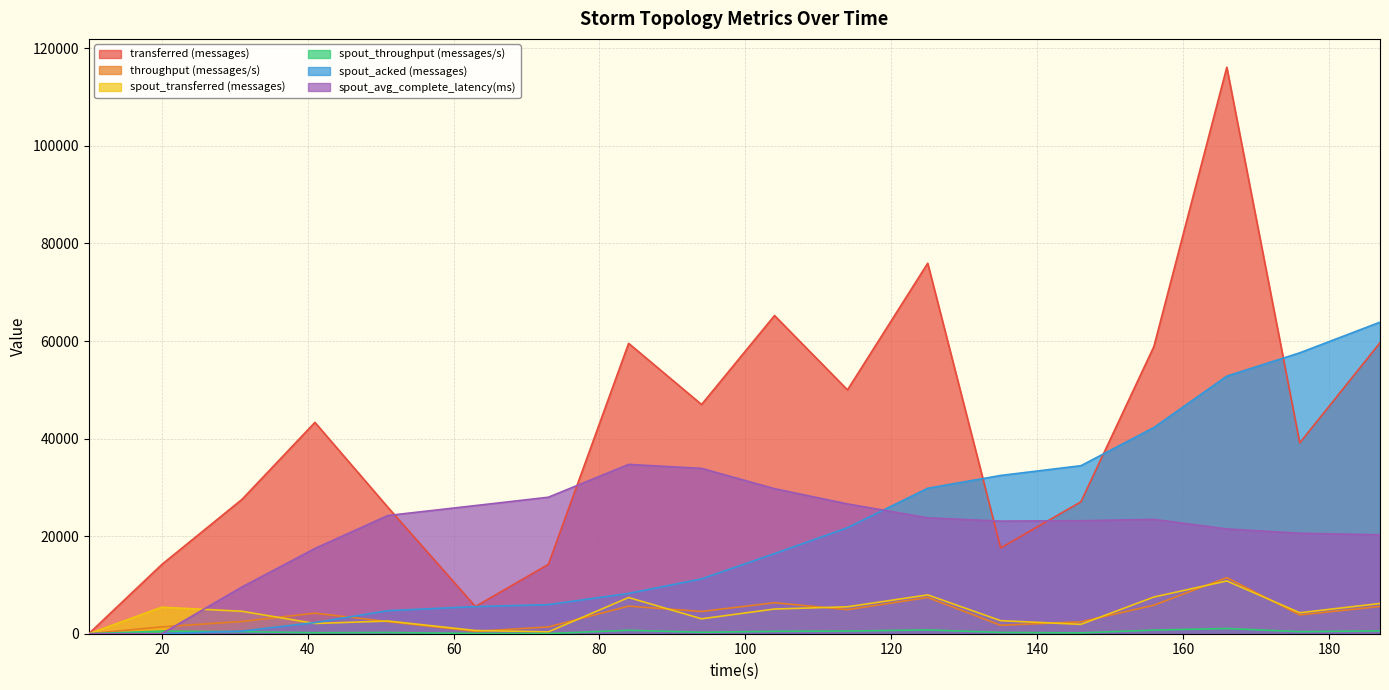

At how many categories does at least one series exceed 56158?

7